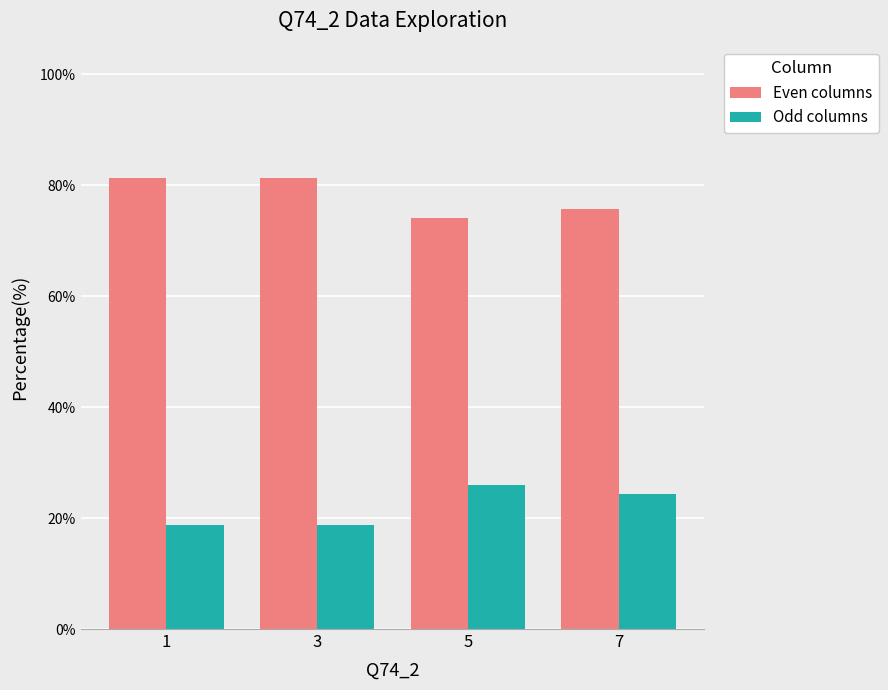

Rank the series by their average value, from highest to lowest.

Even columns, Odd columns